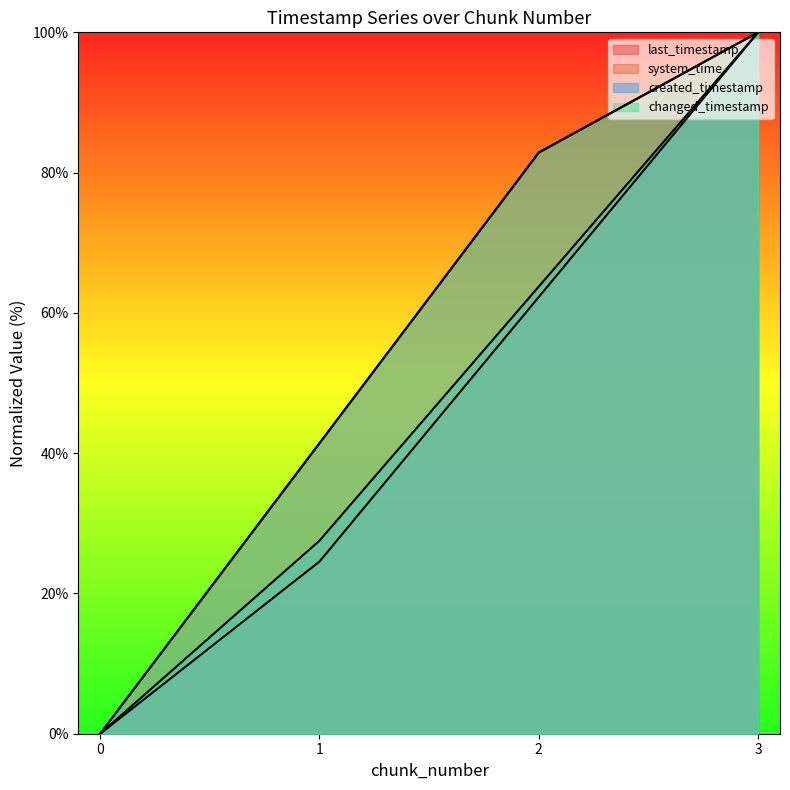

How many values in the created_timestamp series are below 63?

2